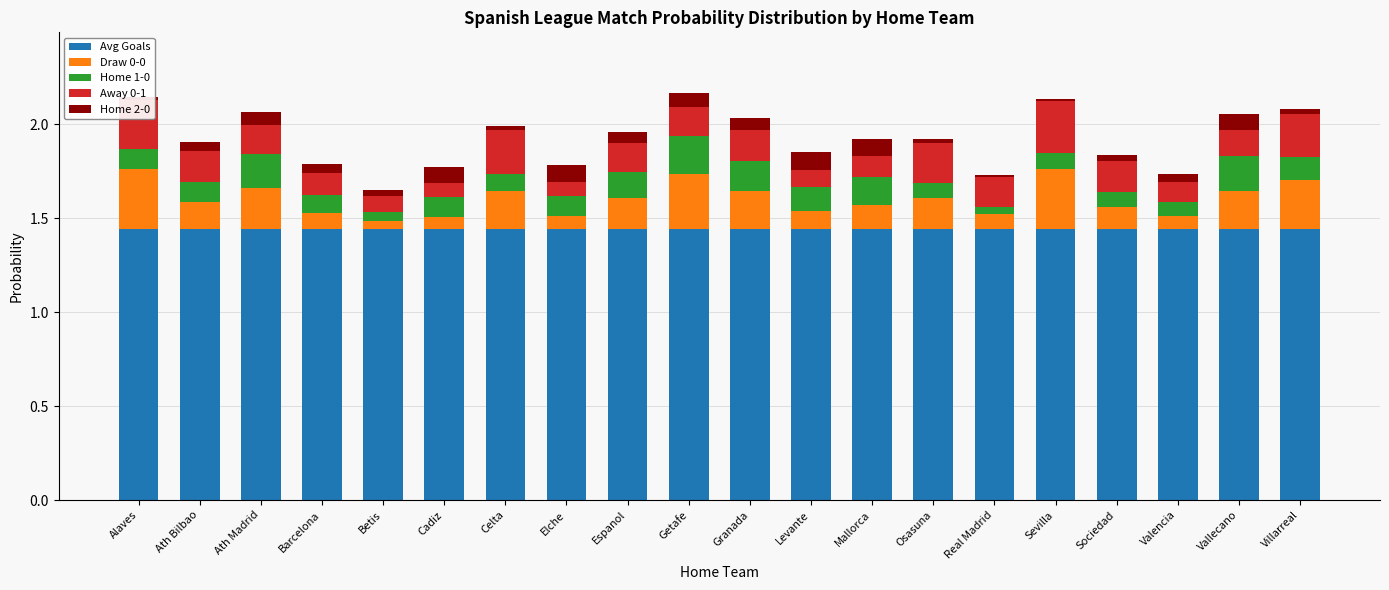

What is the total value across all series at Ath Madrid?

2.1